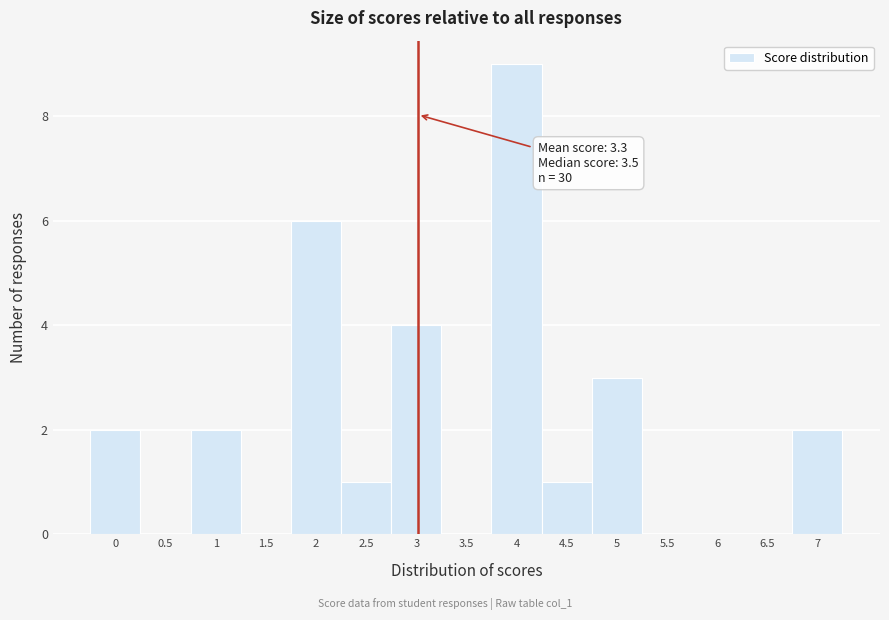

Reading right to left, extract all data points from this chart.

7=2	6.5=0	6=0	5.5=0	5=3	4.5=1	4=9	3.5=0	3=4	2.5=1	2=6	1.5=0	1=2	0.5=0	0=2